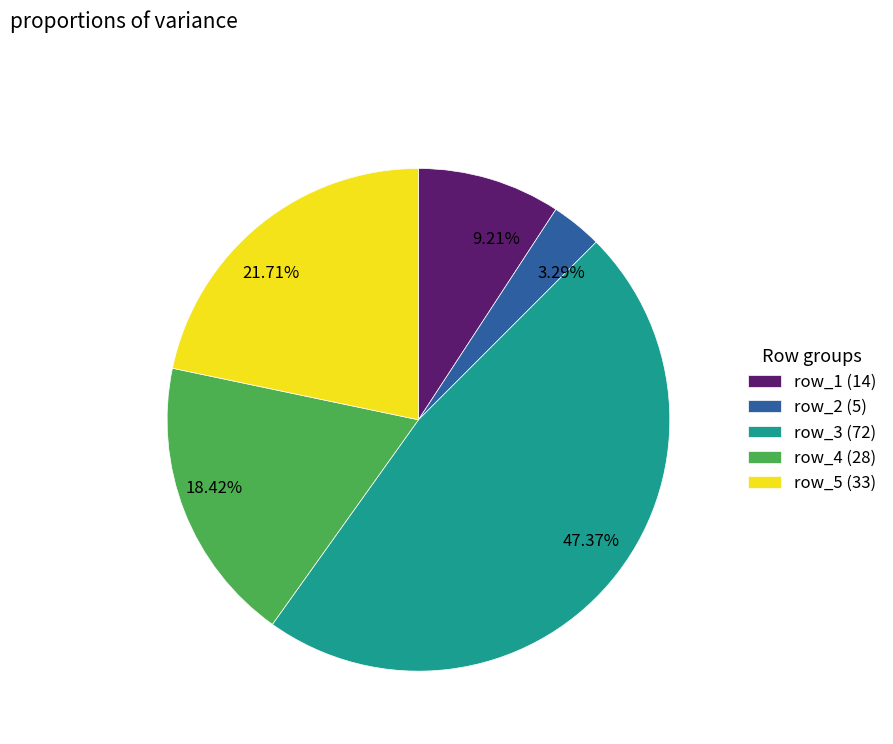

To the nearest percent, what is the average slice percentage?

20%